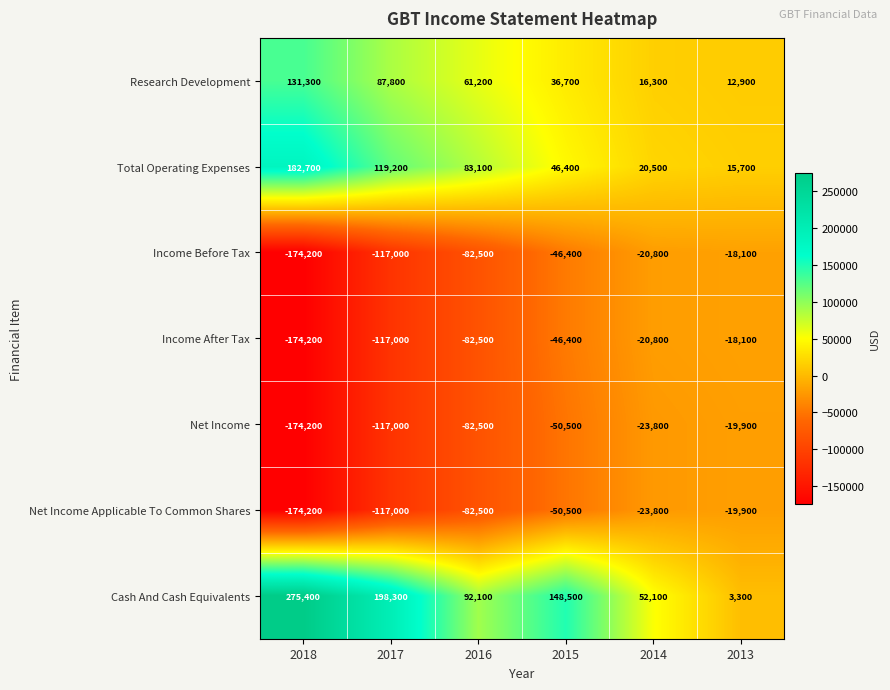

What is the approximate value of Income Before Tax at 2016?

-82500